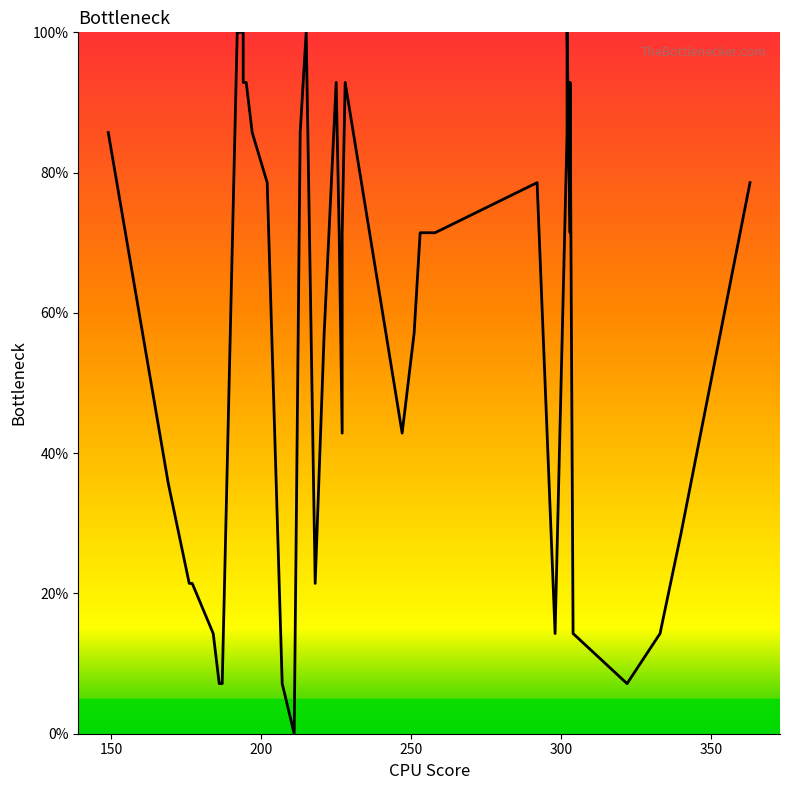

How many series are shown in this chart?

1